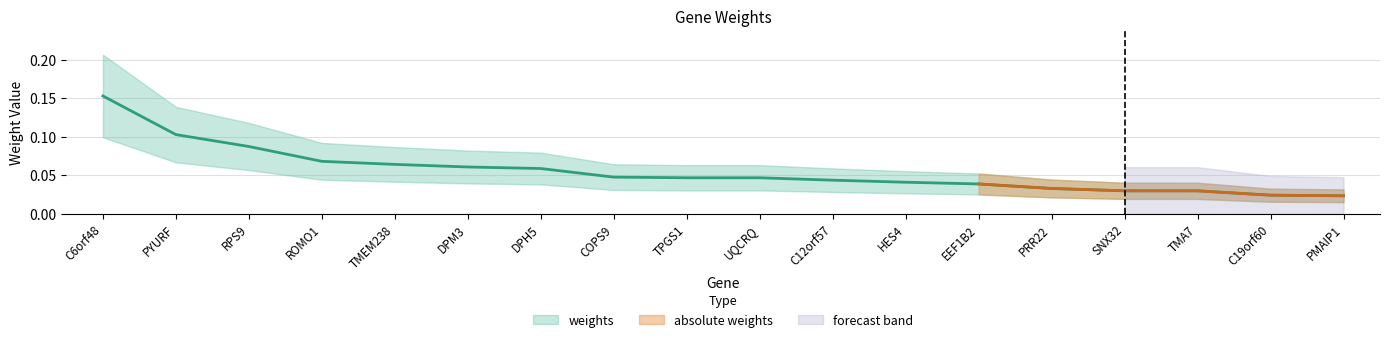

Rank the categories by value from lowest to highest.

PMAIP1, C19orf60, TMA7, SNX32, PRR22, EEF1B2, HES4, C12orf57, UQCRQ, TPGS1, COPS9, DPH5, DPM3, TMEM238, ROMO1, RPS9, PYURF, C6orf48